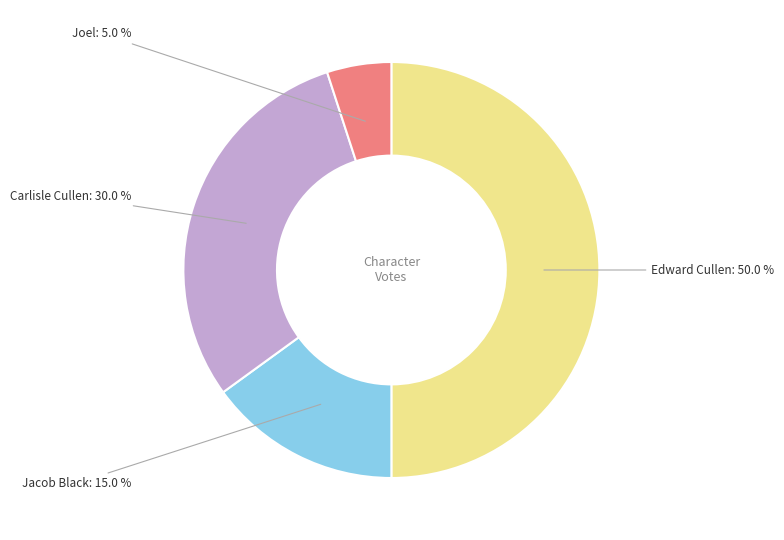

Which slice is the largest?

Edward Cullen